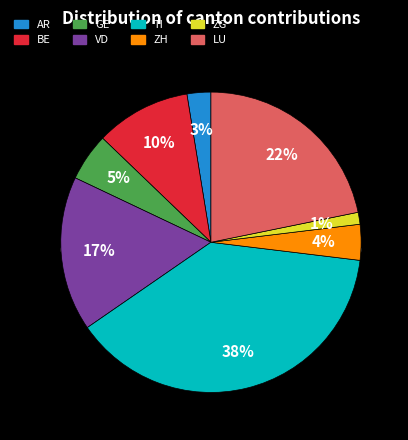

To the nearest percent, what is the average slice percentage?

12%